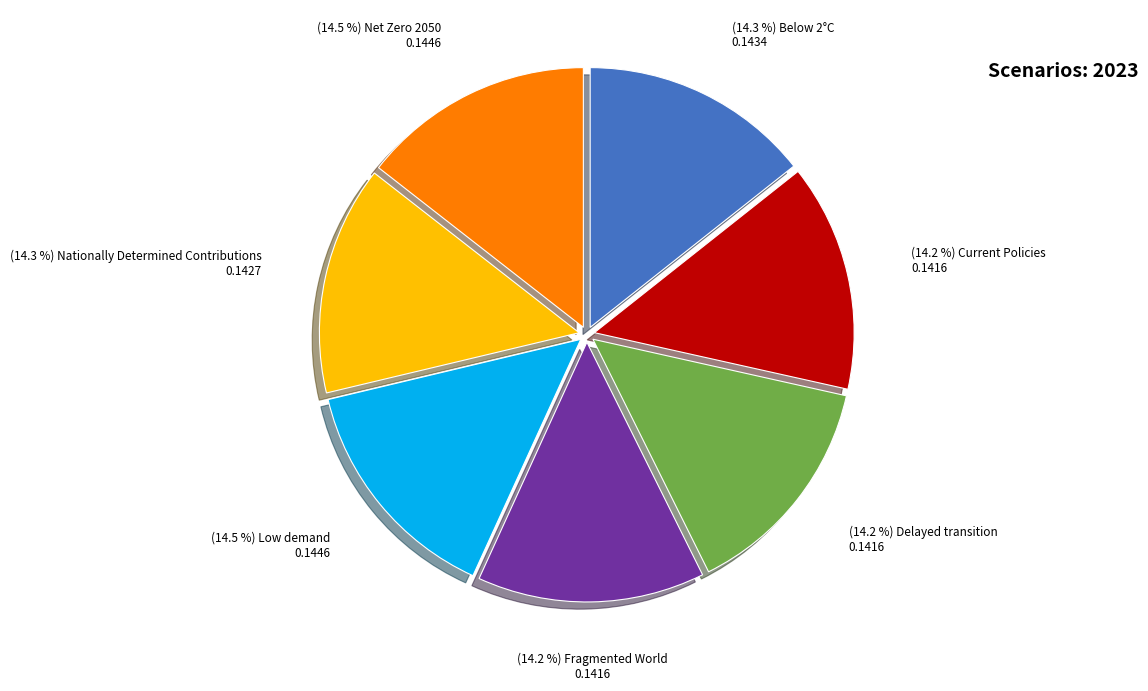

Is there any slice that represents more than half of the pie?

No